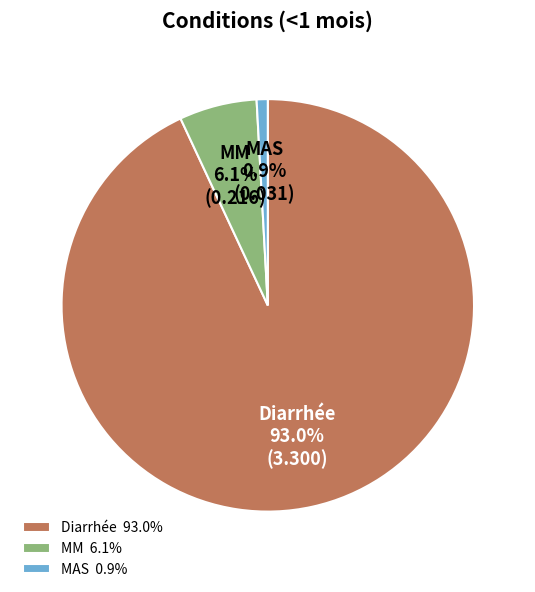

Is it true that Diarrhée is 93% of the pie?

True